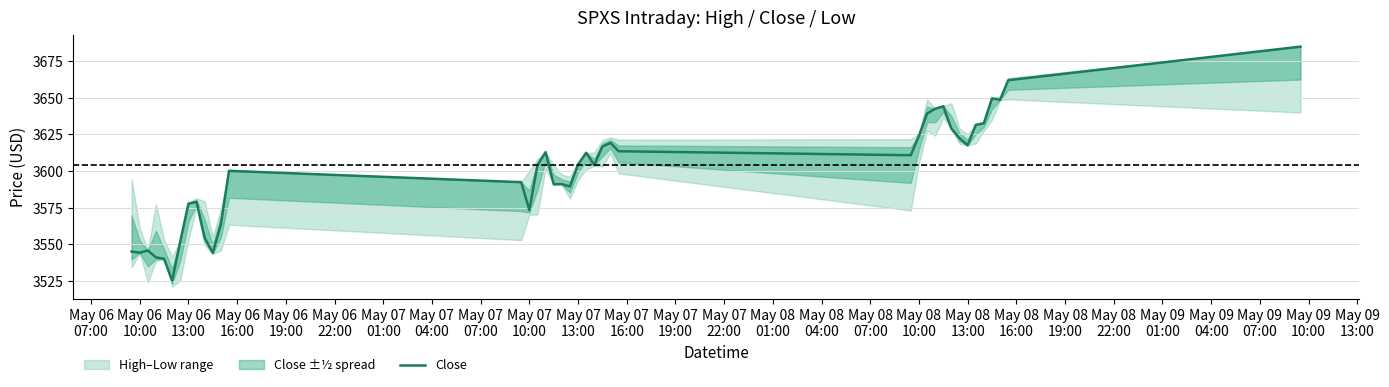

What is the value of the 5th point from the left?

3540.0